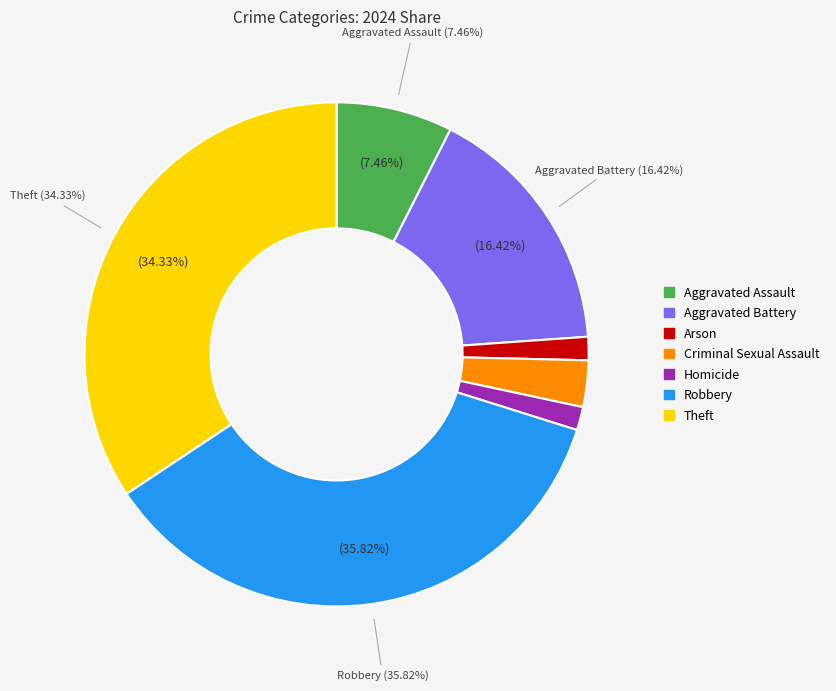

Rank the categories by value from lowest to highest.

Arson, Homicide, Criminal Sexual Assault, Aggravated Assault, Aggravated Battery, Theft, Robbery